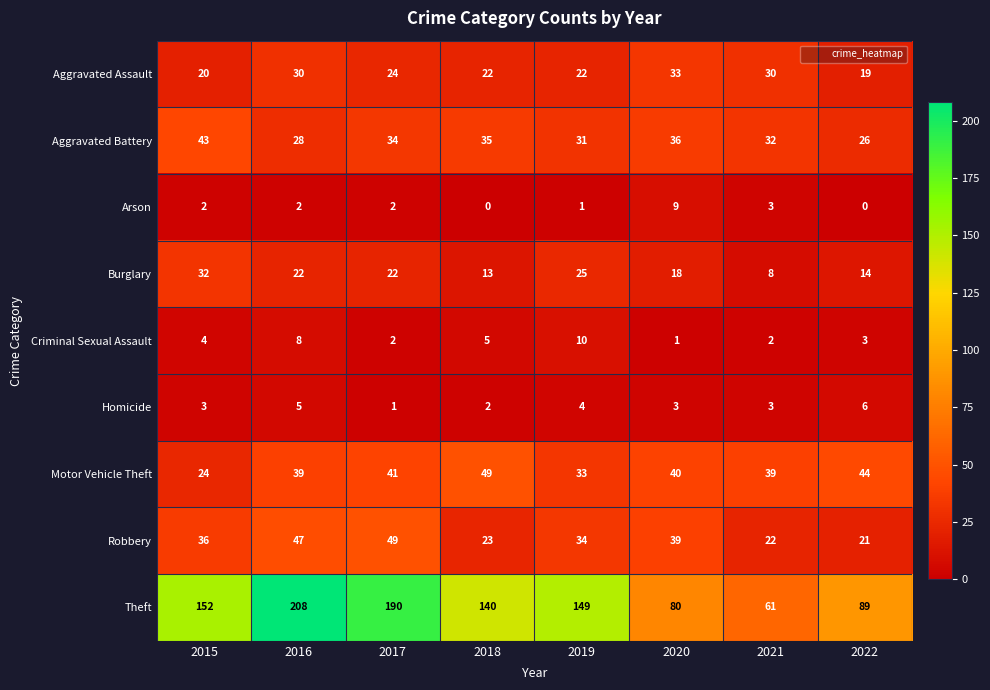

Is the value of Robbery at 2015 greater than the value of Criminal Sexual Assault at 2016?

Yes